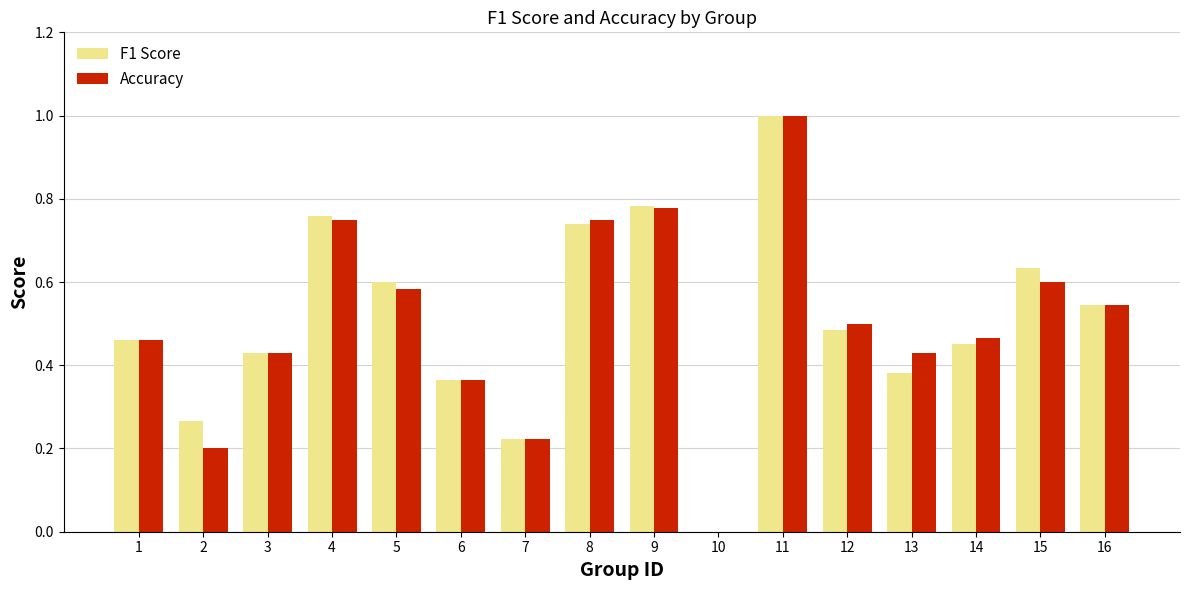

What is the difference between the Accuracy values at 7 and 6?

0.1